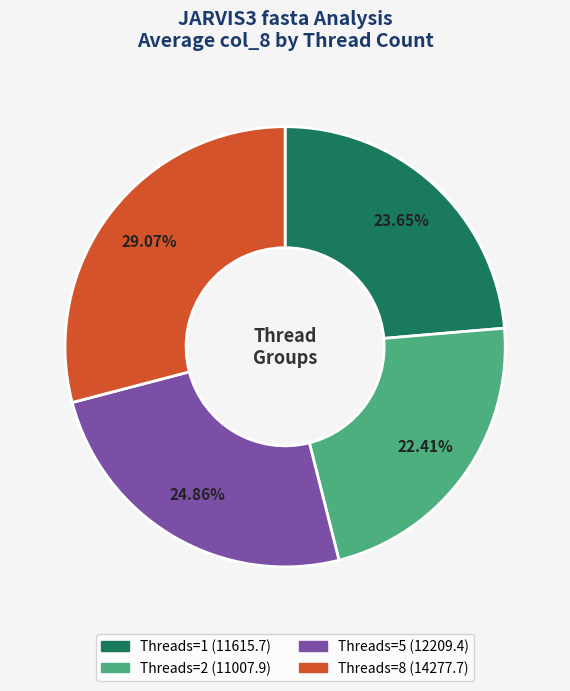

To the nearest percent, what is the average slice percentage?

25%